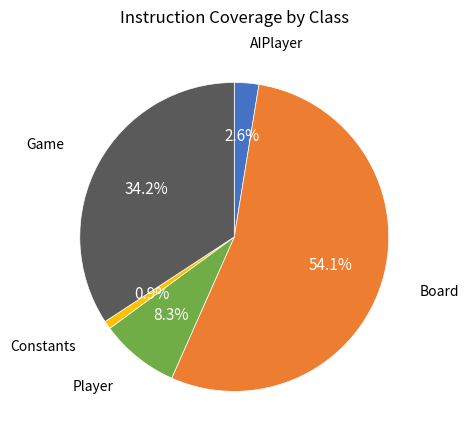

Is there any slice that represents more than half of the pie?

Yes